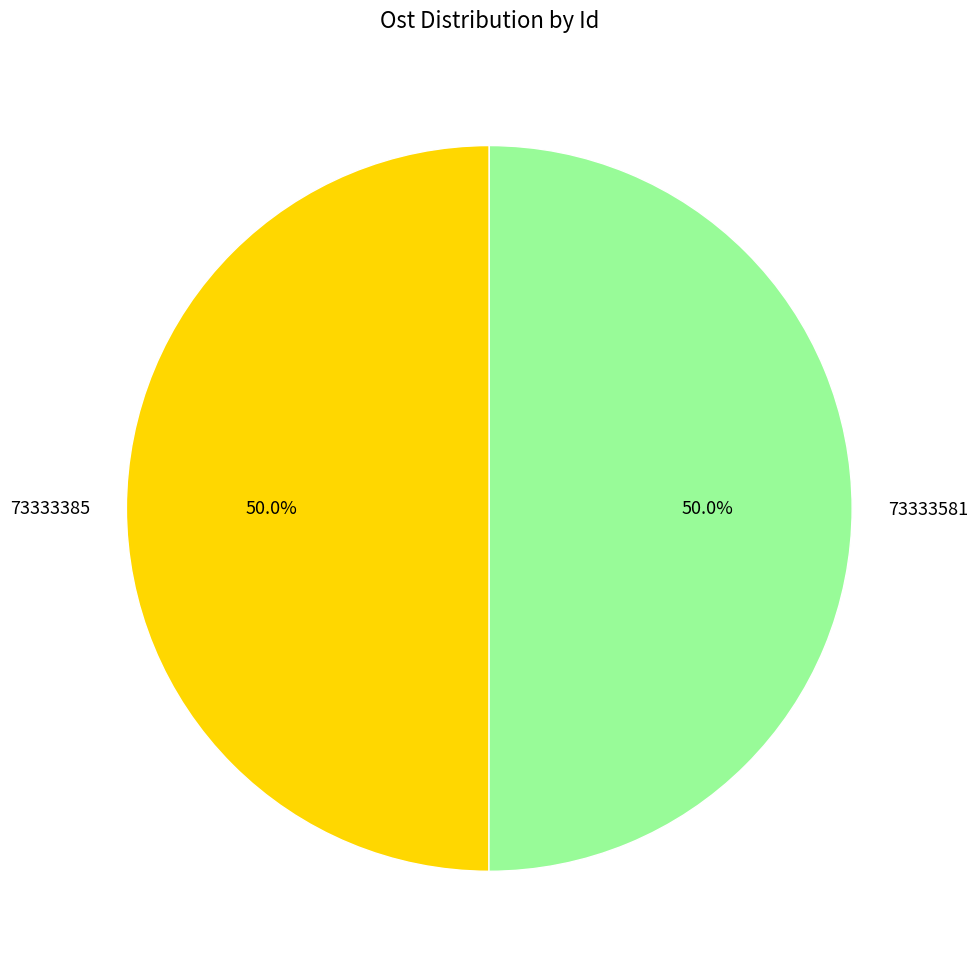

What percentage do 73333385 and 73333581 together represent?

100.0%